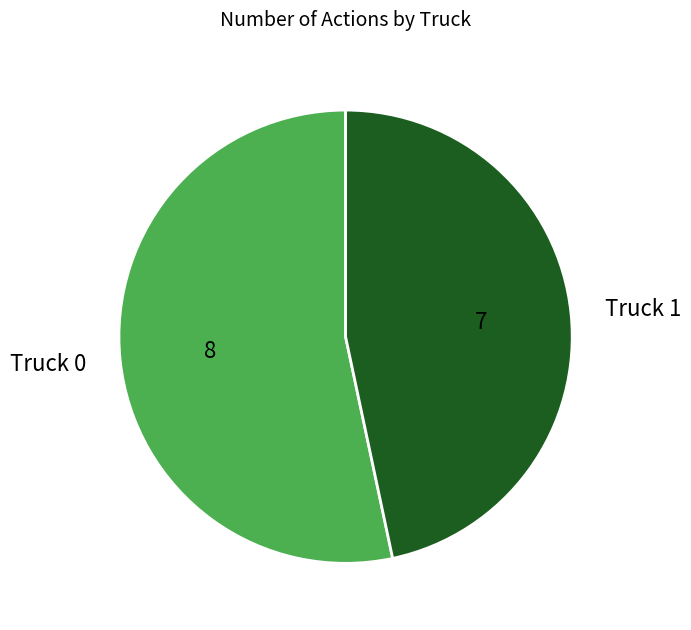

Rank the categories by value from lowest to highest.

Truck 1, Truck 0